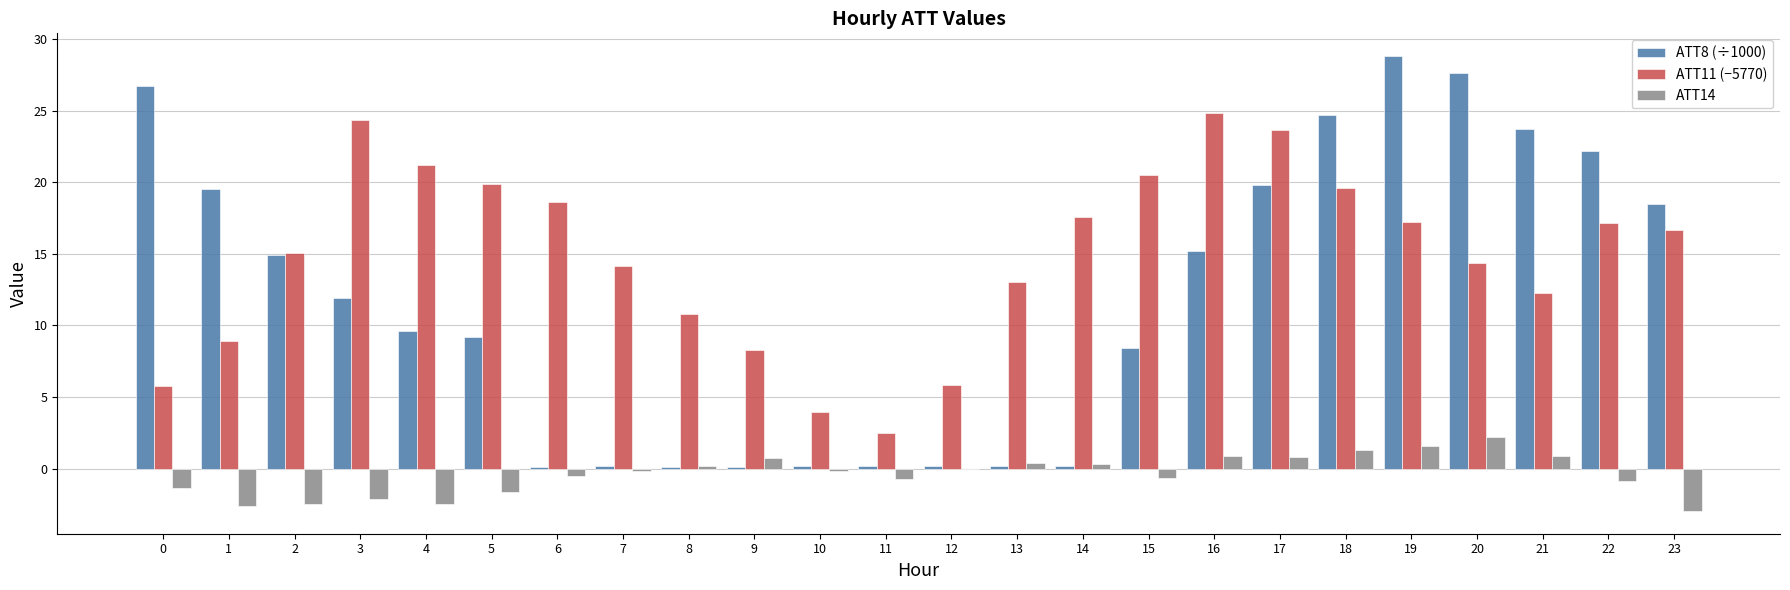

Count the number of data series in this chart.

3